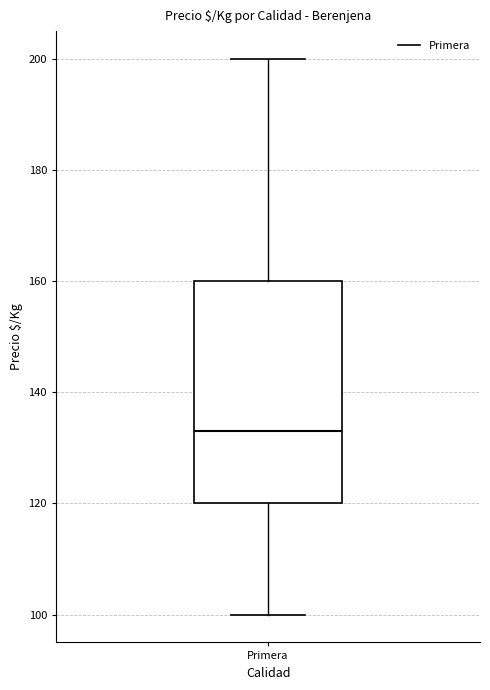

Transcribe this box plot: give where the median line is, the range the box spans, and where the two whiskers end, as read against the y-axis. The values are not printed on the chart, so give them approximately, as read against the axis.

median 134, box 120 to 160, whiskers 100 to 200